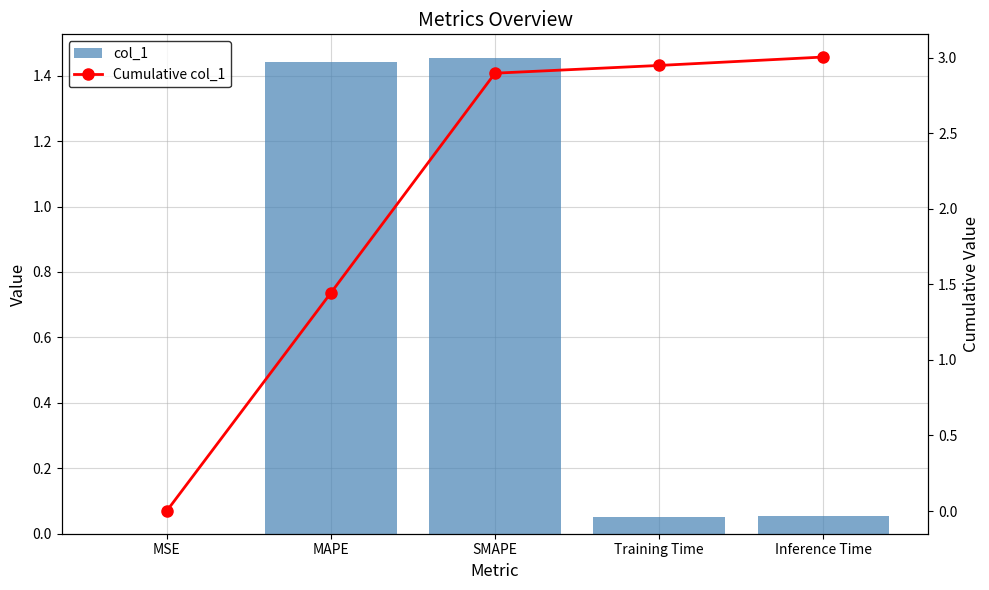

Which series has the largest total across all categories?

Cumulative col_1